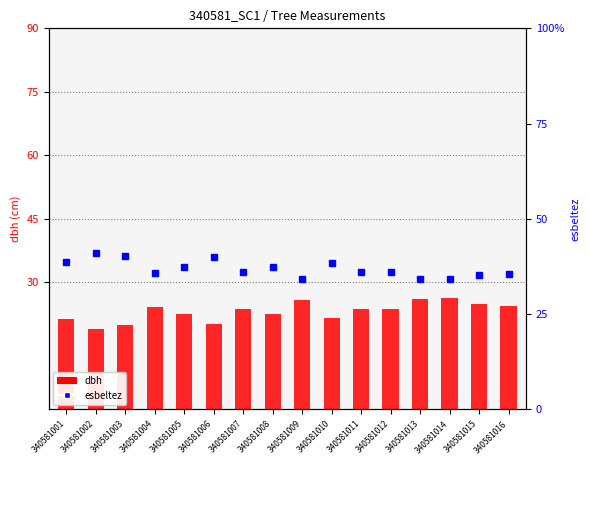

Count the number of data series in this chart.

2